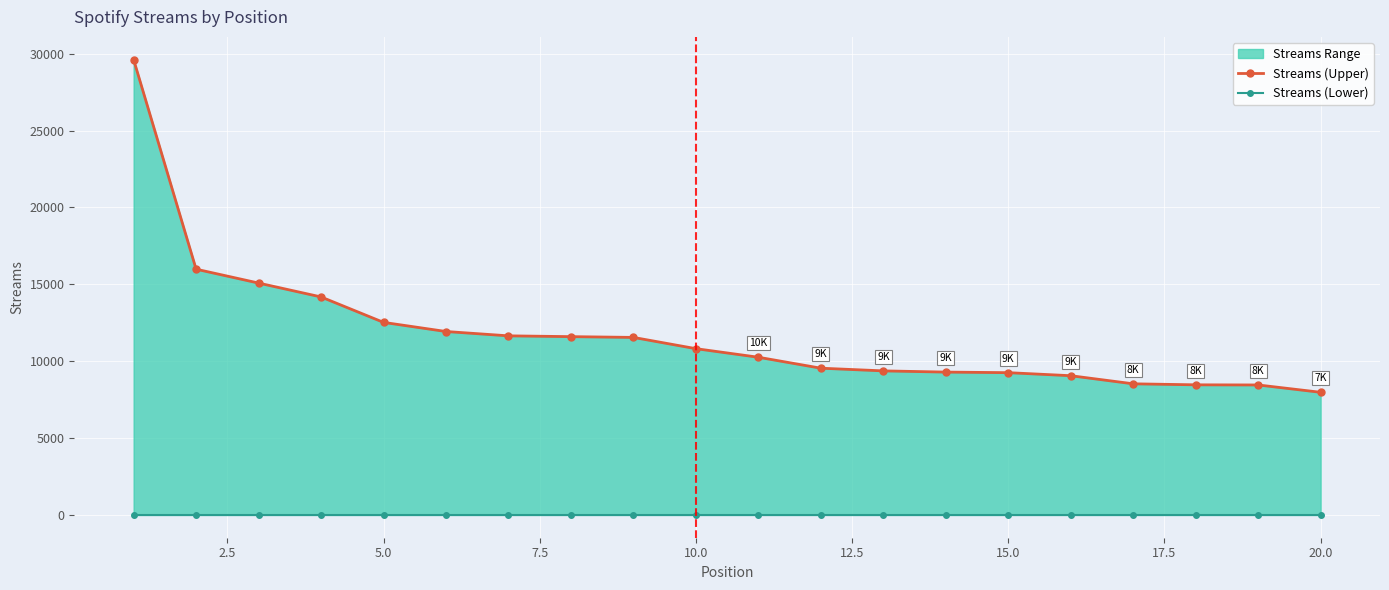

At which label is Streams (Upper) closest to 18796?

2.5